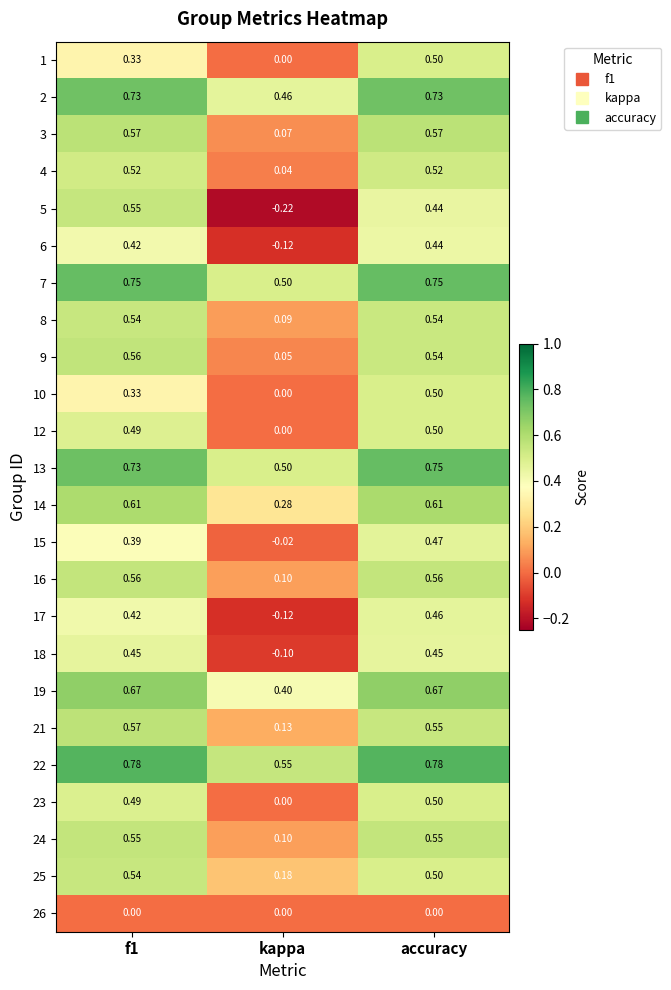

Which category has the lowest value in the 25 series?

kappa